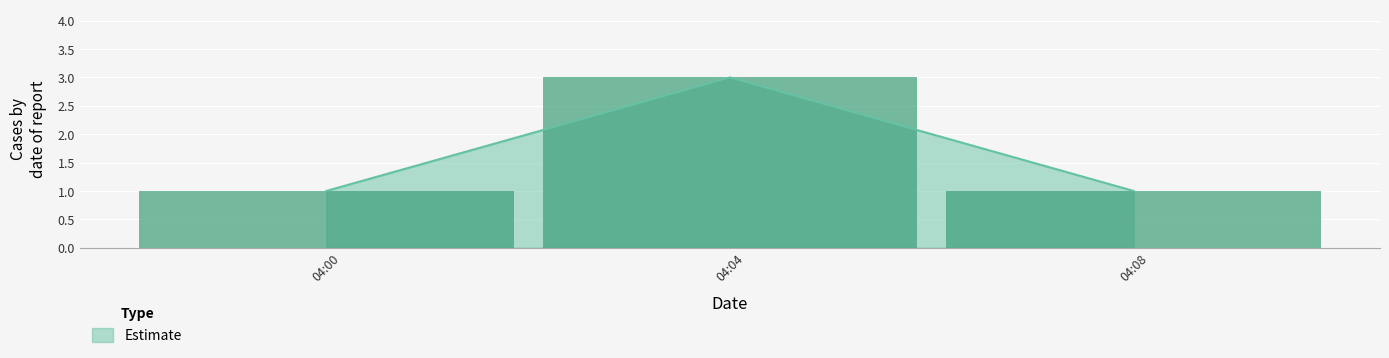

What is the sum of all values?

5